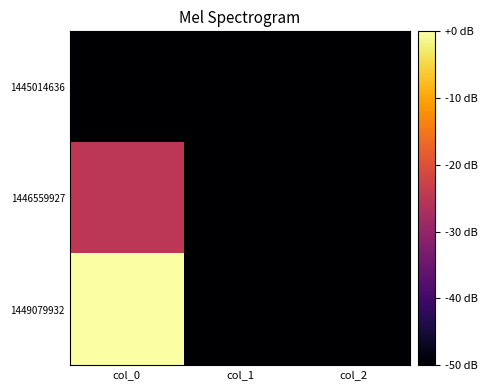

List the series in order of their peak value, lowest first.

1445014636, 1446559927, 1449079932